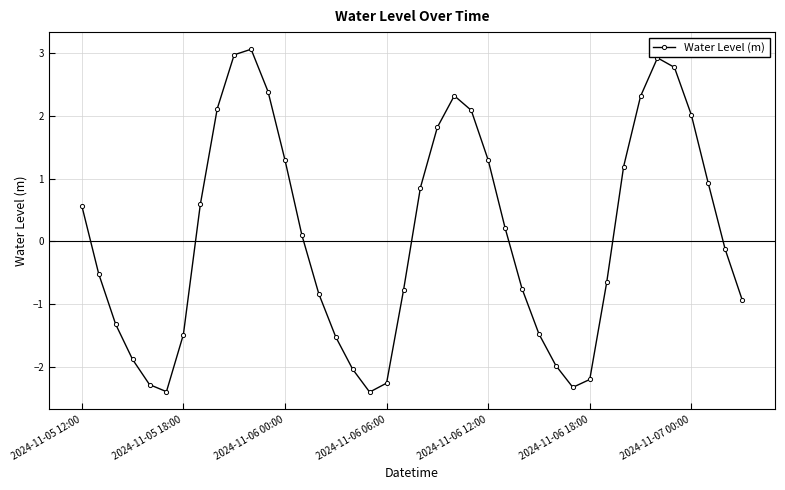

What is the maximum value shown in the chart?

3.1